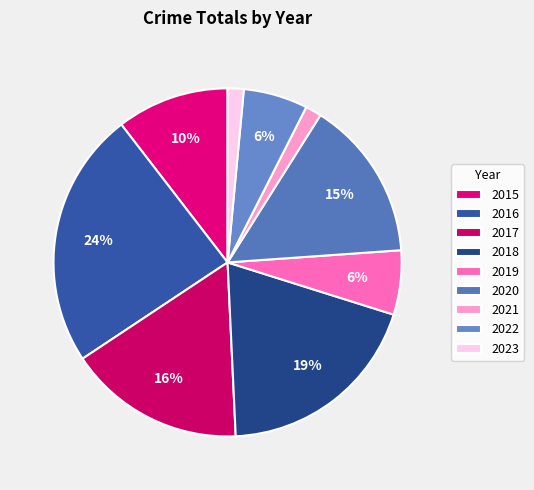

To the nearest percent, what portion does 2021 represent?

1%